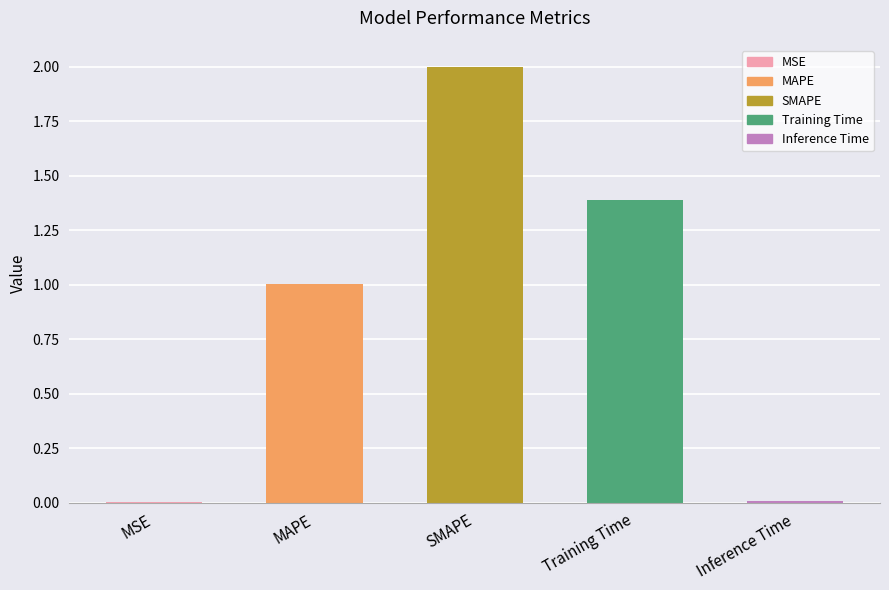

What is the sum of the values at Training Time and MSE?

1.4